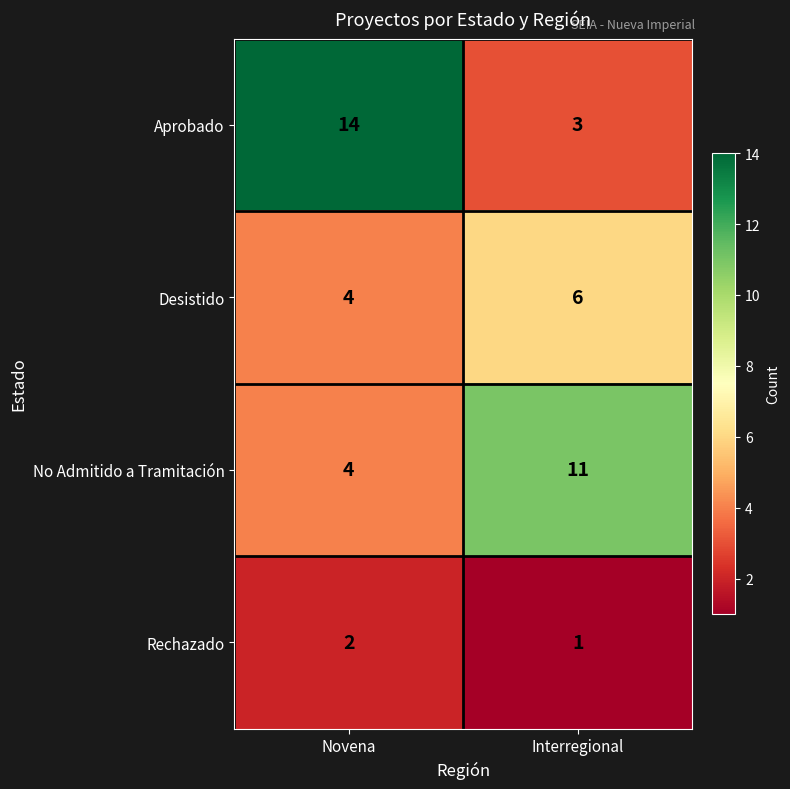

What is the difference between the Aprobado values at Novena and Interregional?

11